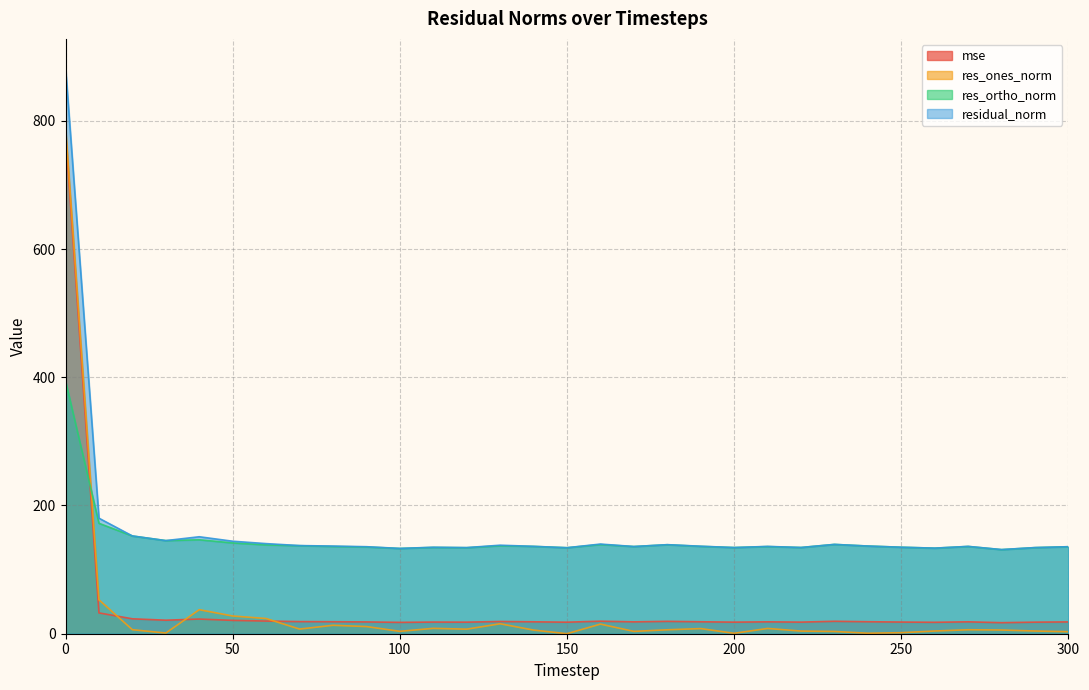

Between 10 and 240, which series saw the biggest shift?

res_ones_norm